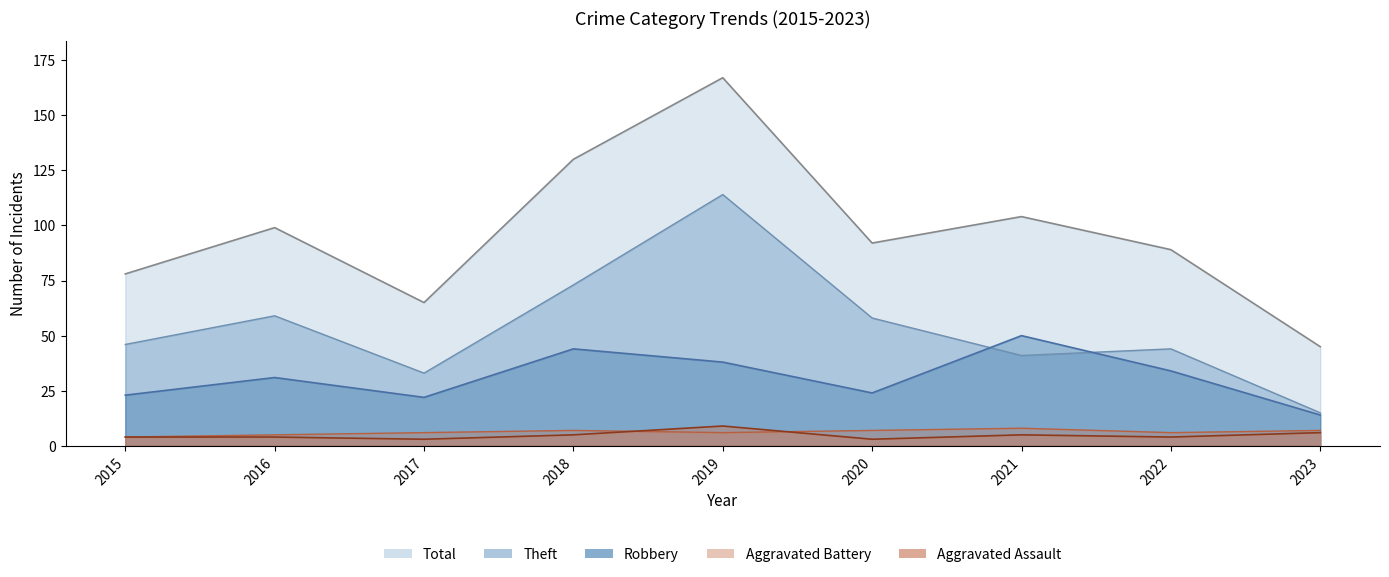

What are all the series names shown in the legend?

Robbery, Theft, Total, Aggravated Assault, Aggravated Battery